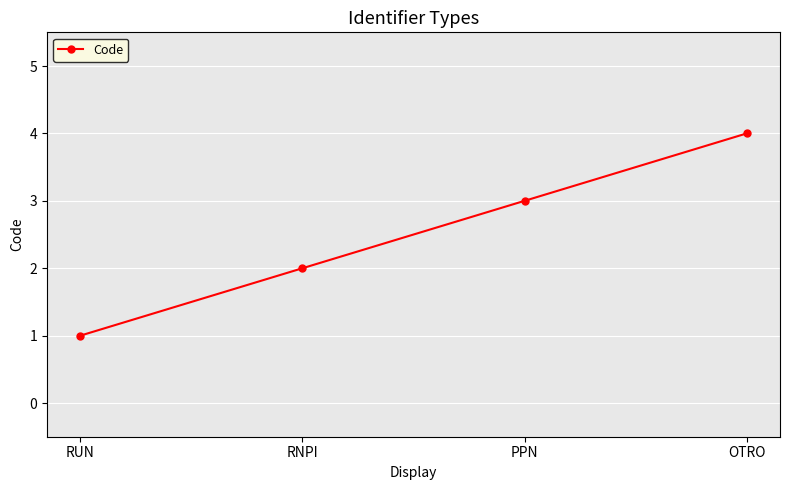

What is the value of the 2nd point from the left?

2